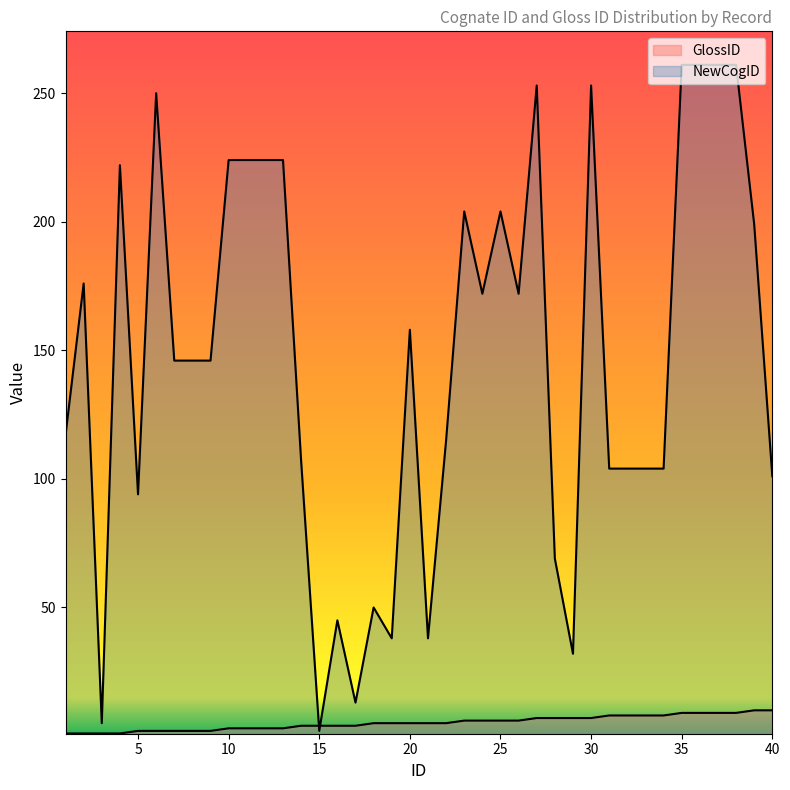

In NewCogID, how many points are higher than both neighbors (excluding endpoints)?

10